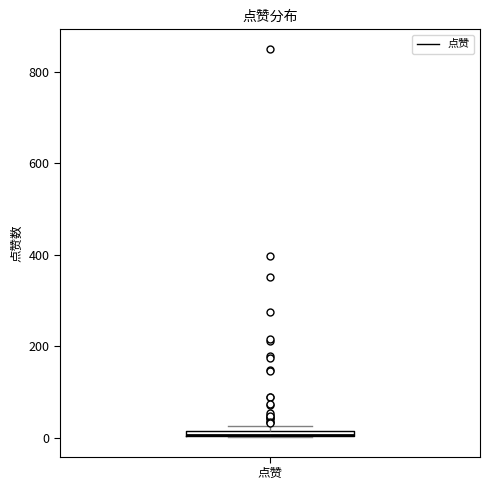

Where is the upper edge of the box for 点赞 on the y-axis? The values are not printed on the chart, so give them approximately, as read against the axis.

20